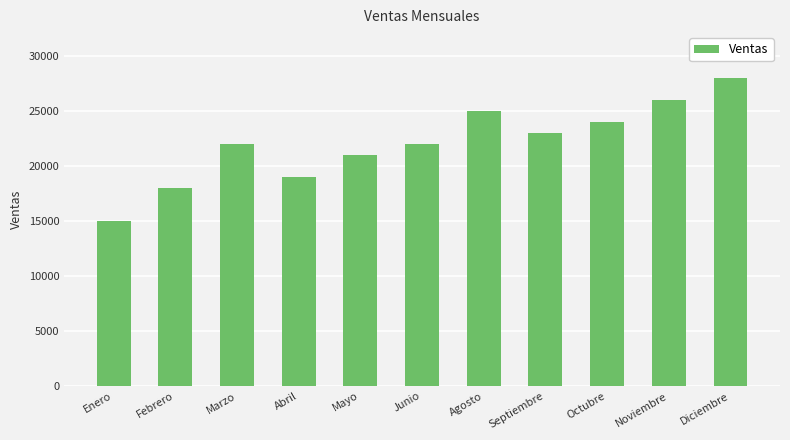

What is the sum of the values at Diciembre and Abril?

47000